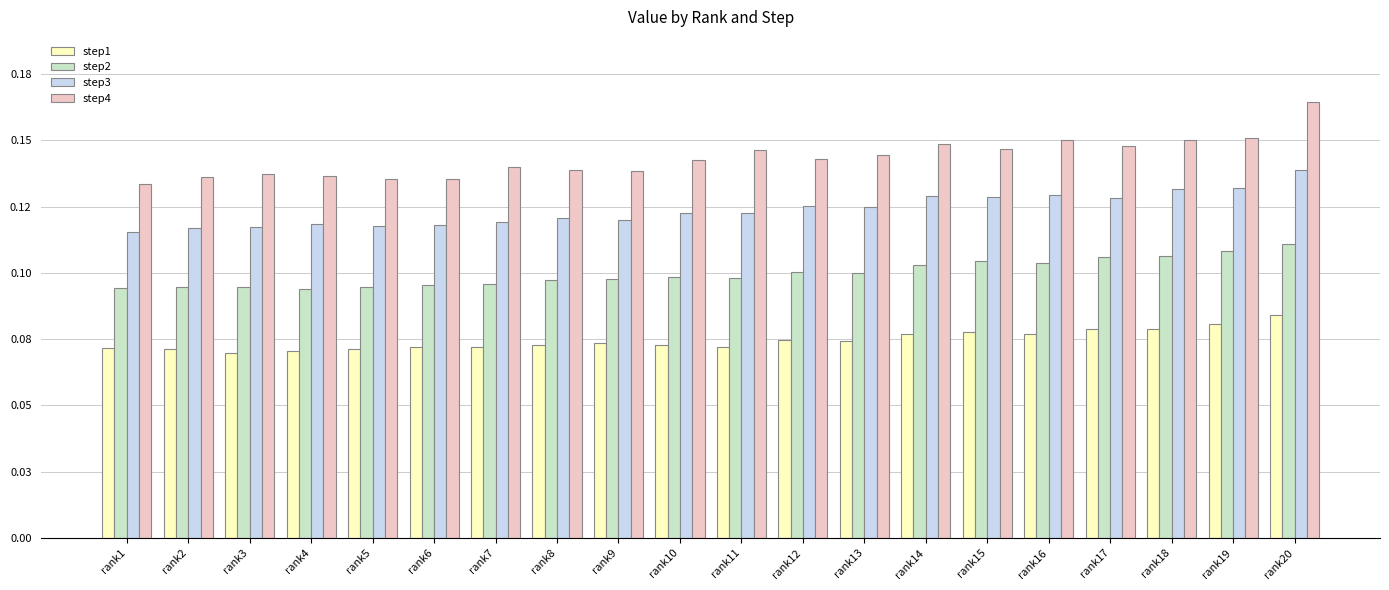

At how many categories does at least one series exceed 0?

20